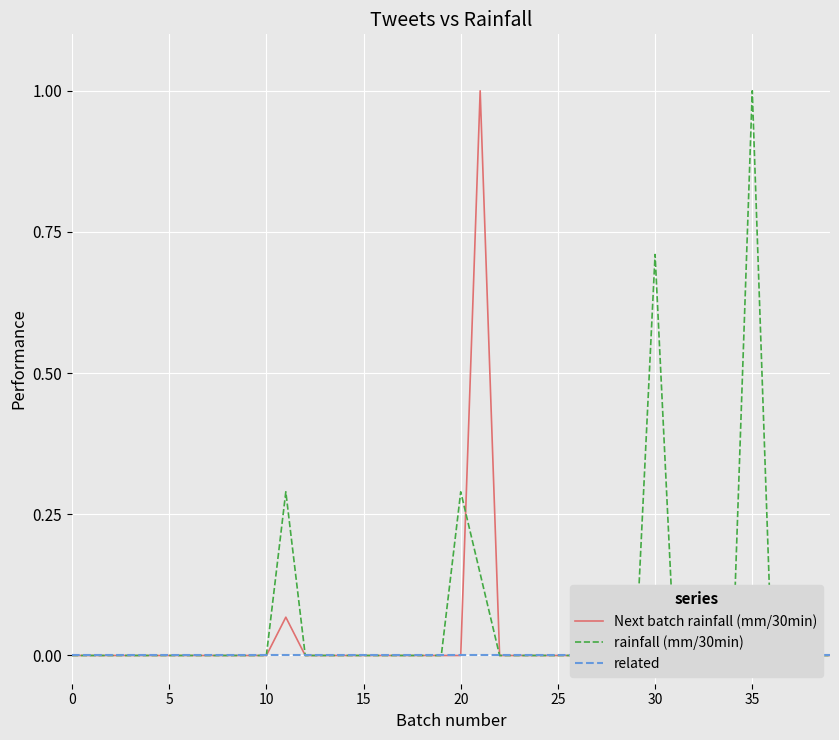

True or false: Next batch rainfall (mm/30min) has more than 0 interior local peaks.

True